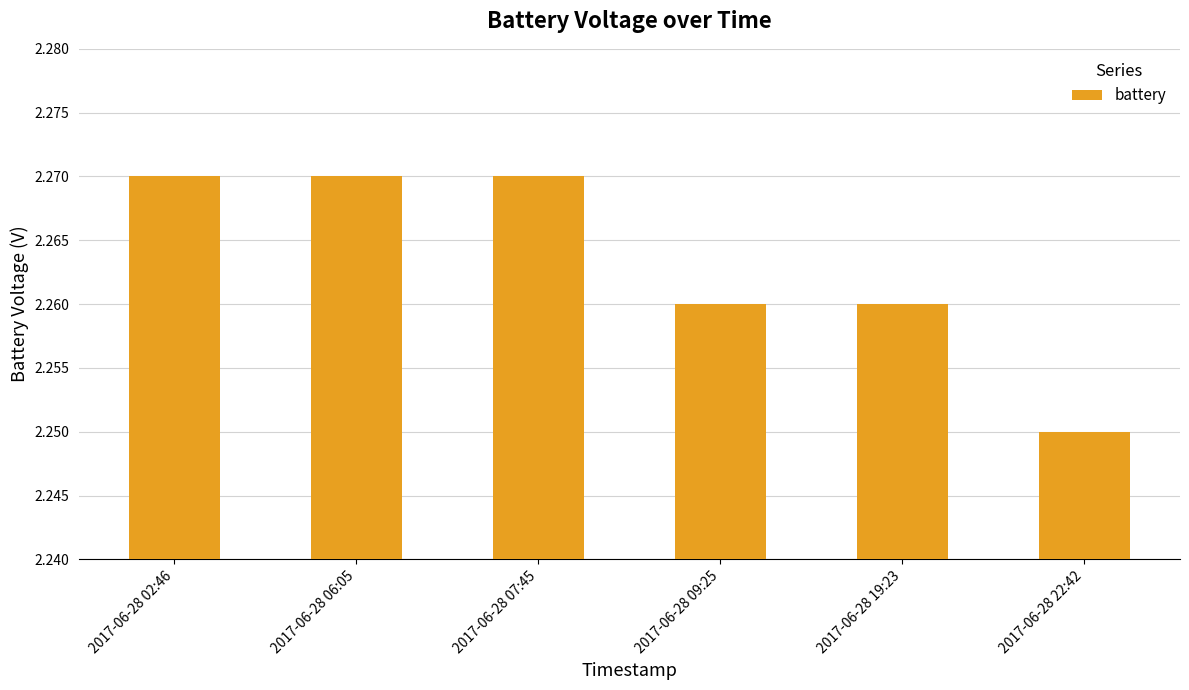

How many bars are there in total?

6